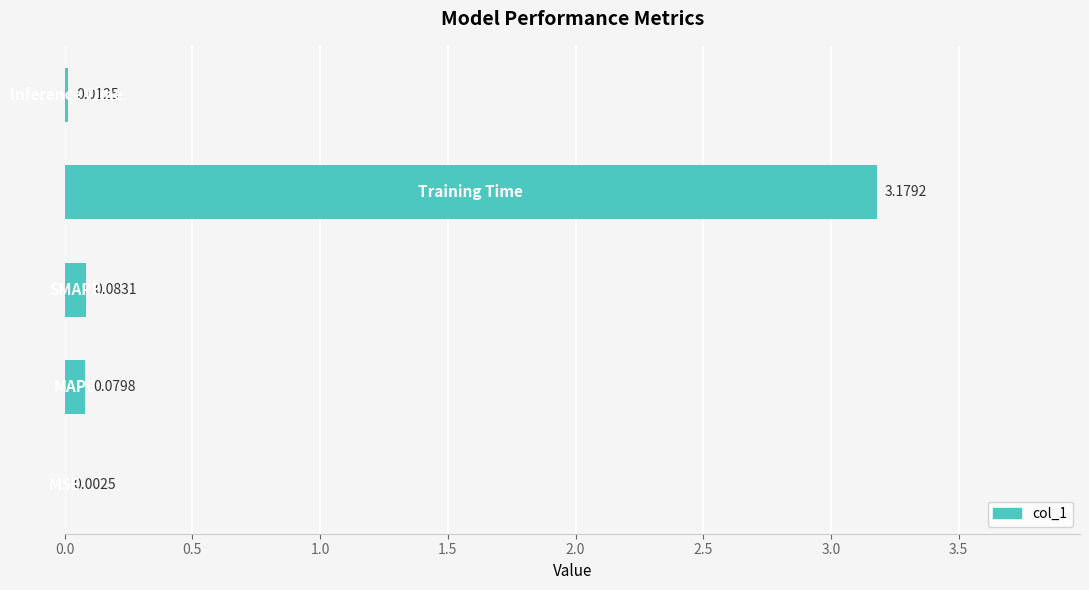

What is the average value?

0.7